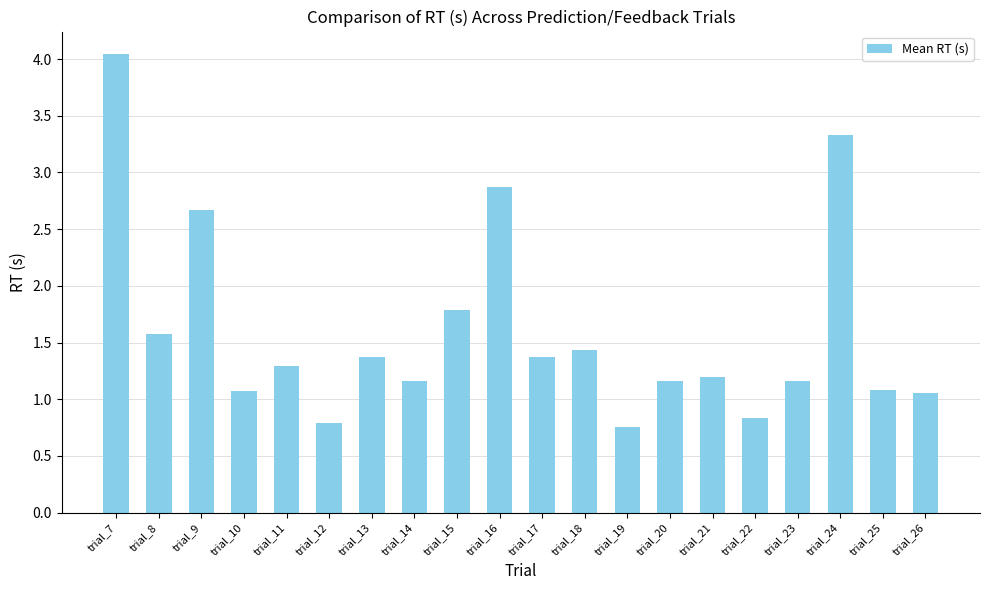

What is the ratio of the value at trial_11 to the value at trial_7?

0.3